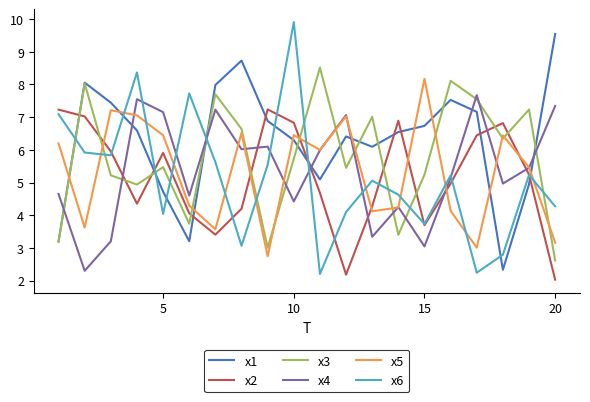

What is the sum of all x5 values?

105.9